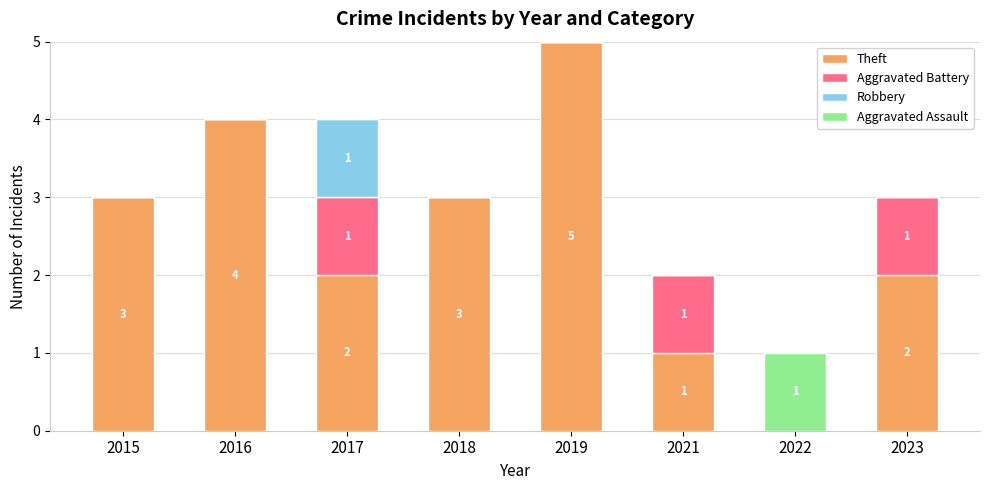

At which category is the sum across all series the highest?

2019